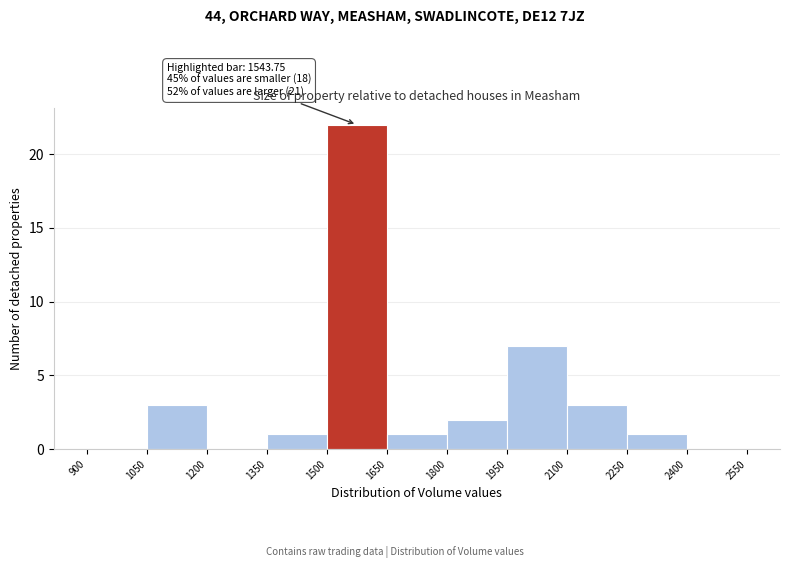

Over which range of the x-axis is the bar tallest?

1500 to 1650